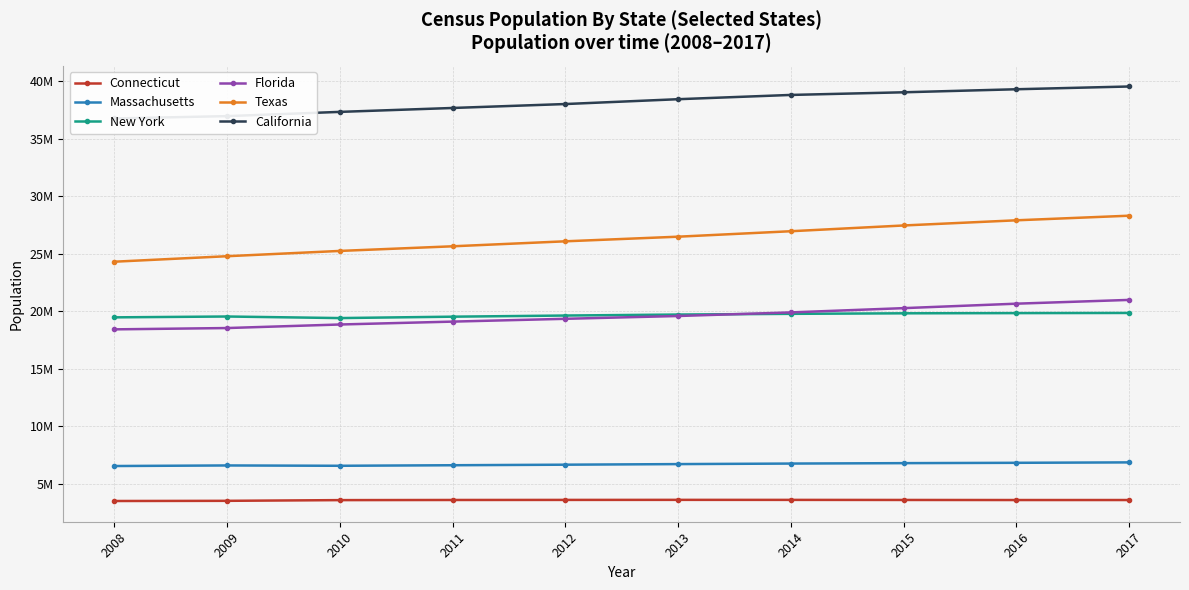

What is the difference between the Texas values at 2008 and 2011?

1340134